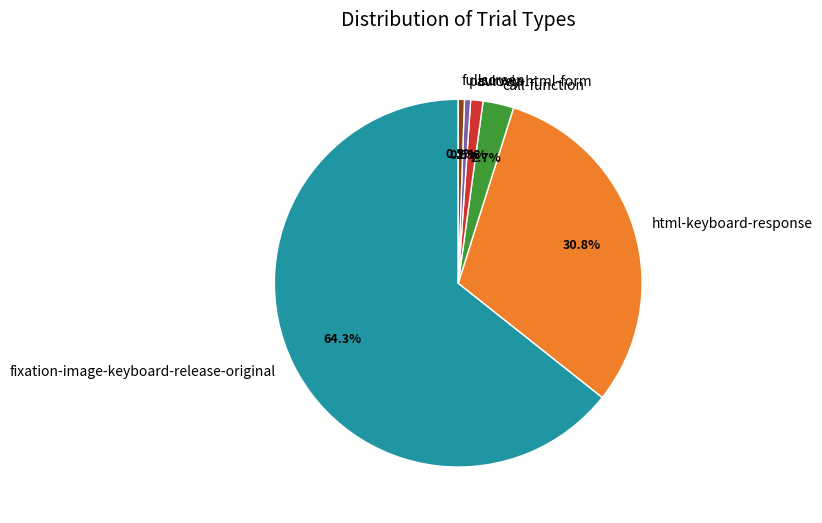

Does pavlovia account for over 50% of the chart?

No